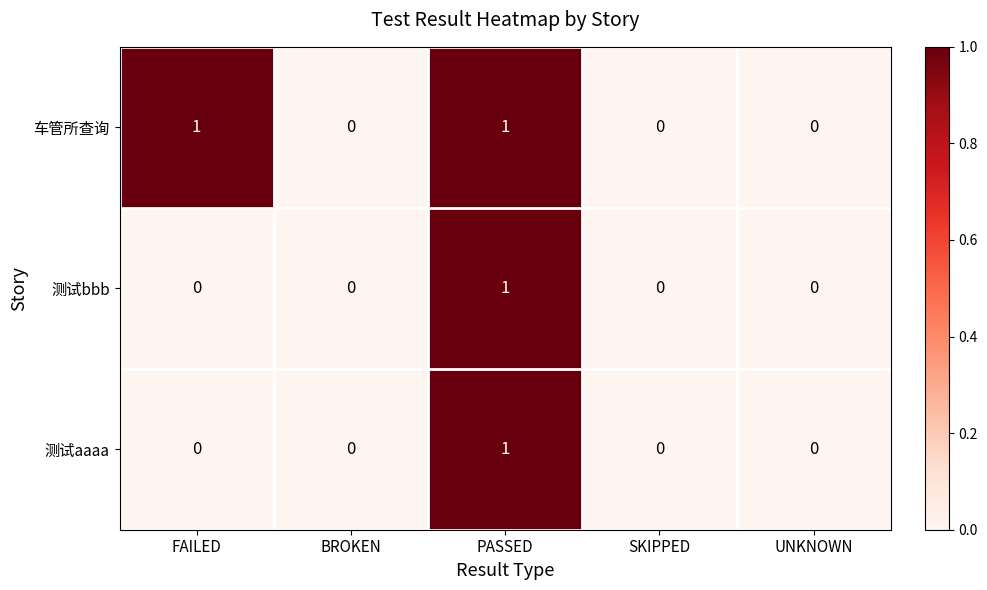

How many data points does each series have?

5